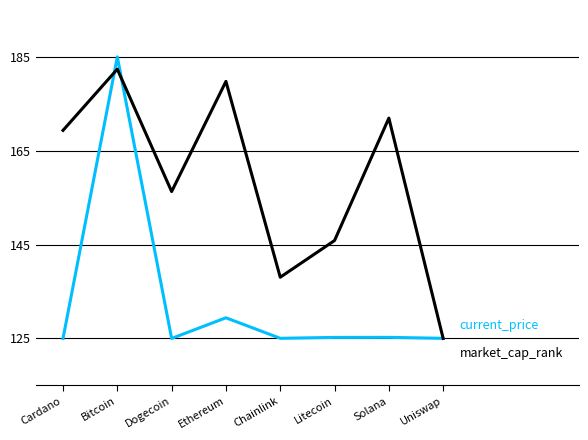

What is the maximum value shown in the chart?

185.0